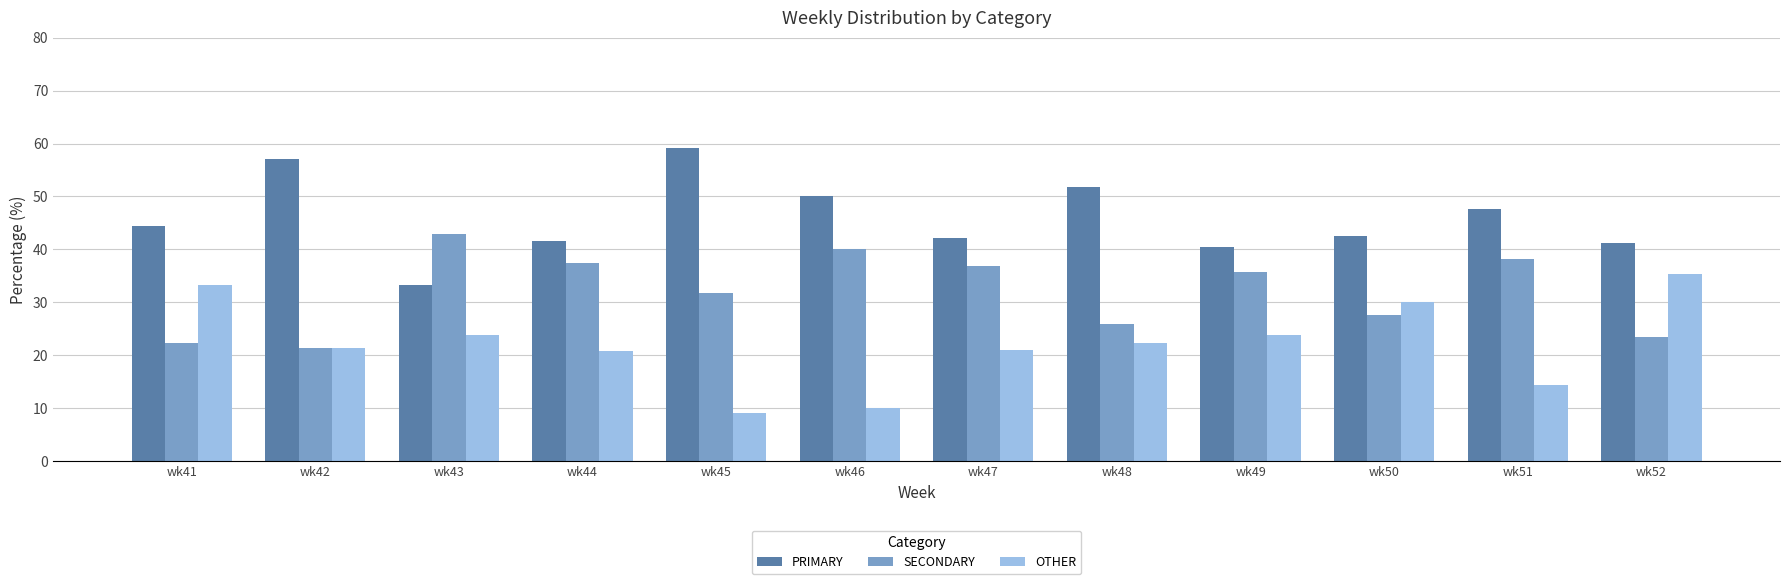

What is the difference between the second highest and second lowest values in the OTHER series?

23.3